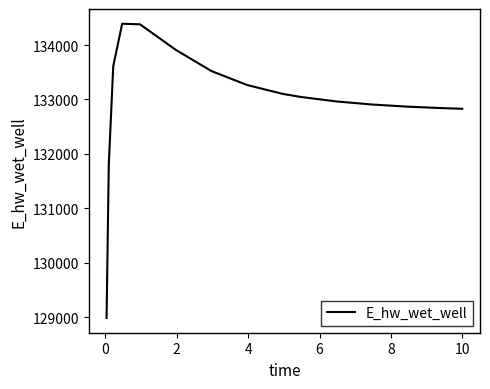

What is the minimum value shown in the chart?

128982.4